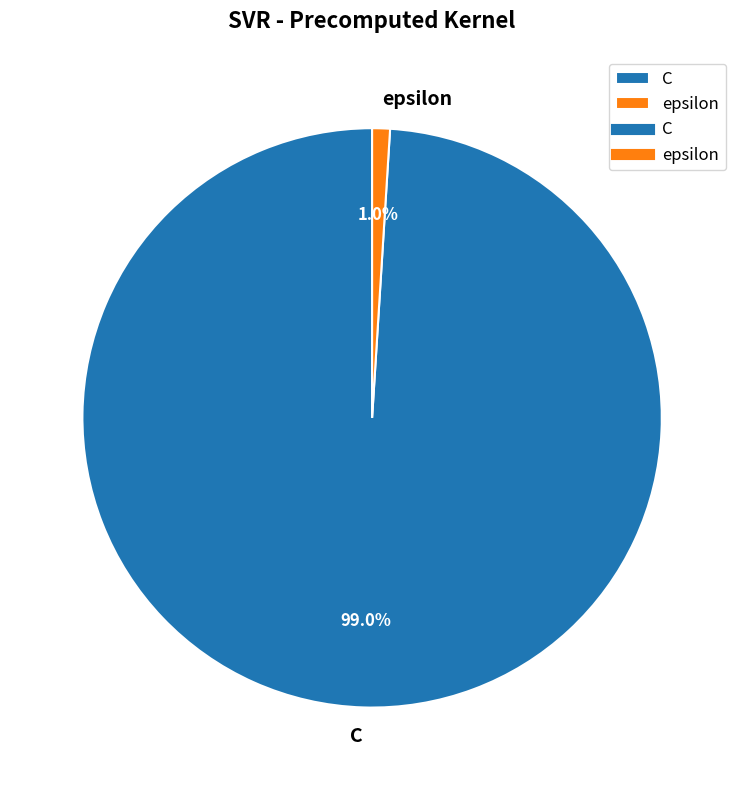

To the nearest percent, what percentage of the pie is epsilon?

1%